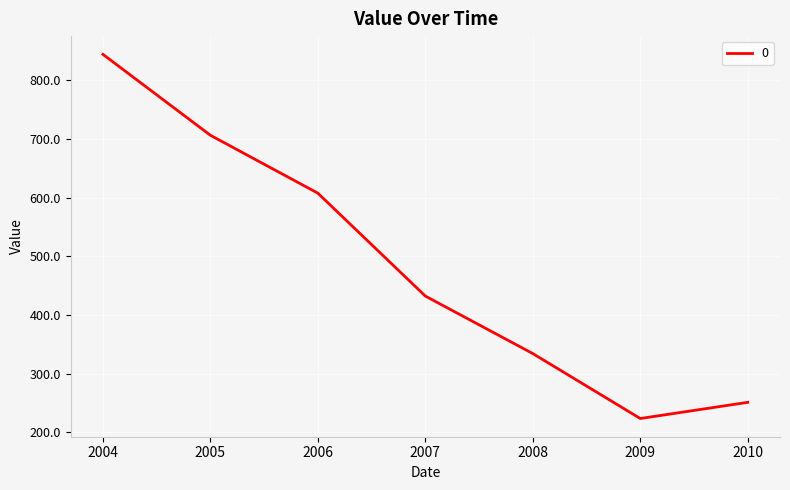

What is the maximum value shown in the chart?

844.6